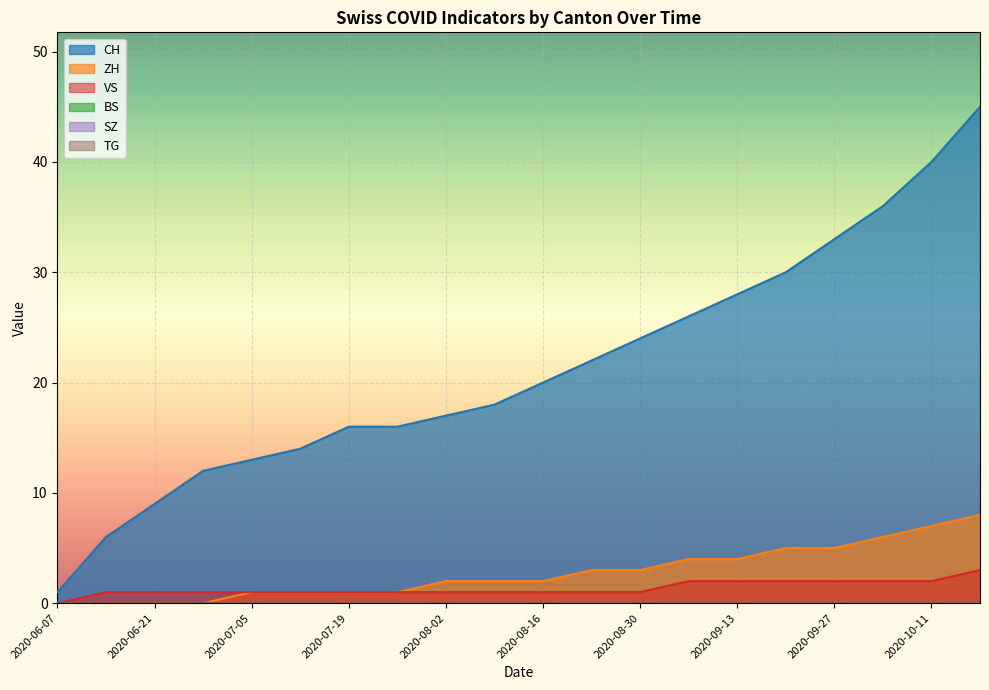

Rank the categories by SZ value from lowest to highest.

2020-06-07, 2020-06-14, 2020-06-21, 2020-06-28, 2020-07-05, 2020-07-12, 2020-07-19, 2020-07-26, 2020-08-02, 2020-08-09, 2020-08-16, 2020-08-23, 2020-08-30, 2020-09-06, 2020-09-13, 2020-09-20, 2020-09-27, 2020-10-04, 2020-10-11, 2020-10-18